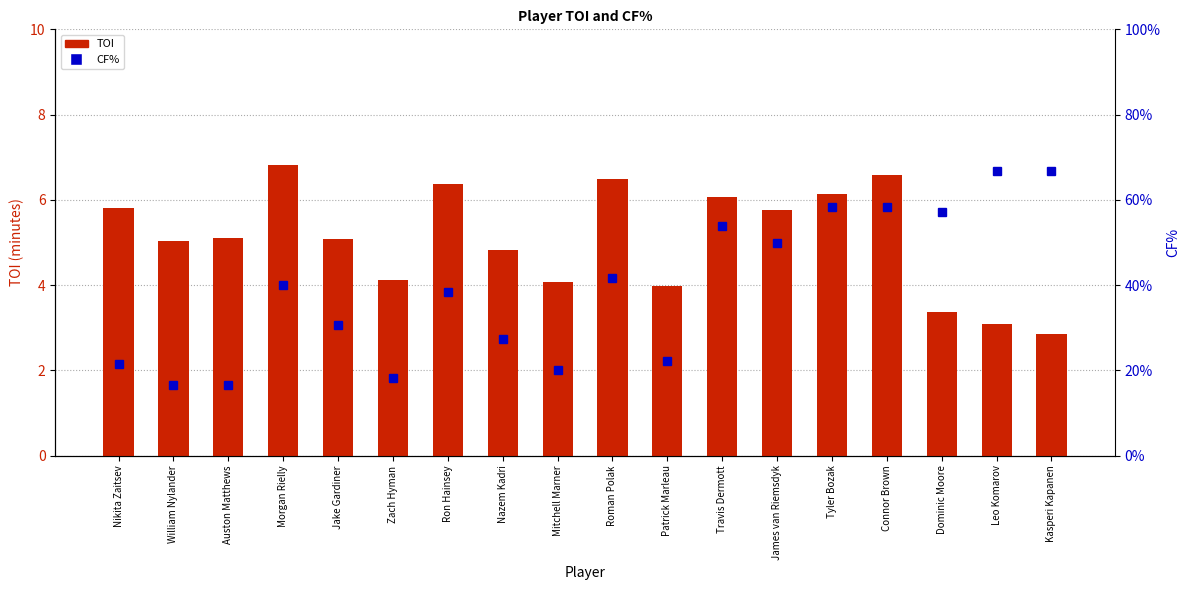

What is the label of the 7th bar from the left?

Ron Hainsey